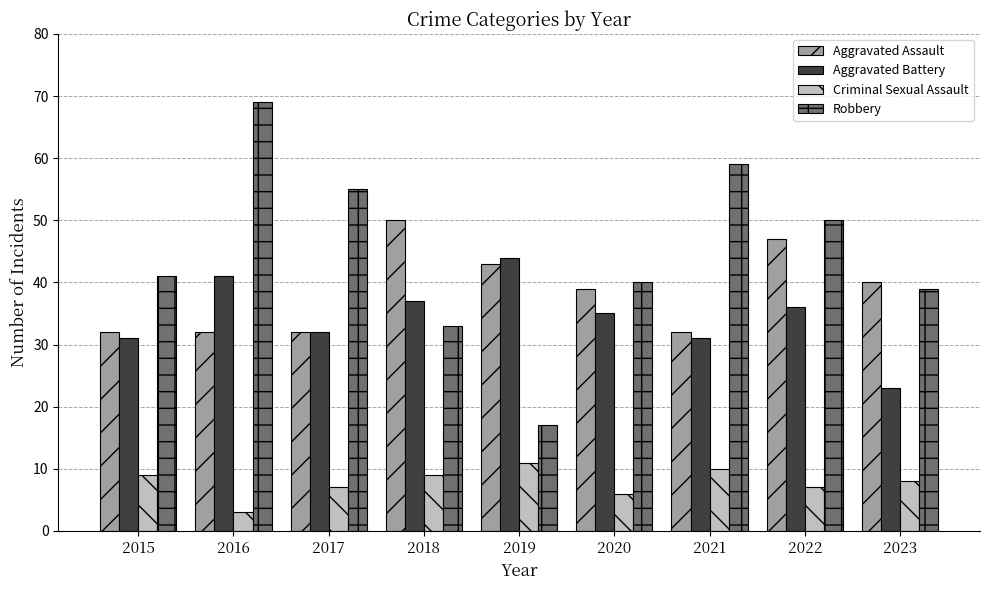

Reading right to left, extract all data points from this chart.

Aggravated Assault: 2023=40	2022=47	2021=32	2020=39	2019=43	2018=50	2017=32	2016=32	2015=32
Aggravated Battery: 2023=23	2022=36	2021=31	2020=35	2019=44	2018=37	2017=32	2016=41	2015=31
Criminal Sexual Assault: 2023=8	2022=7	2021=10	2020=6	2019=11	2018=9	2017=7	2016=3	2015=9
Robbery: 2023=39	2022=50	2021=59	2020=40	2019=17	2018=33	2017=55	2016=69	2015=41